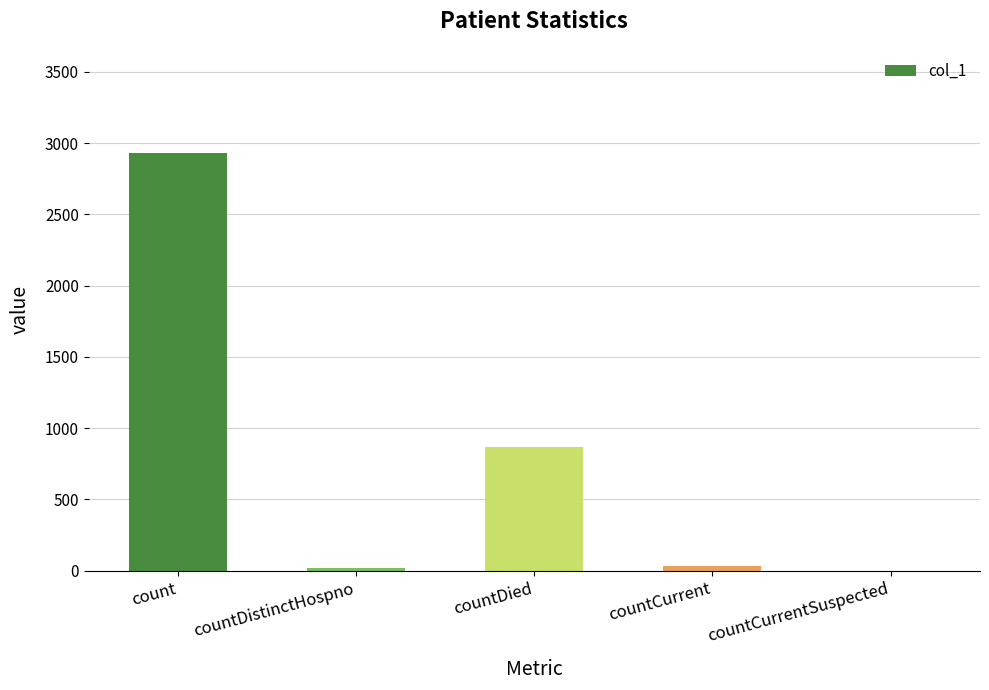

What is the maximum value shown in the chart?

2929